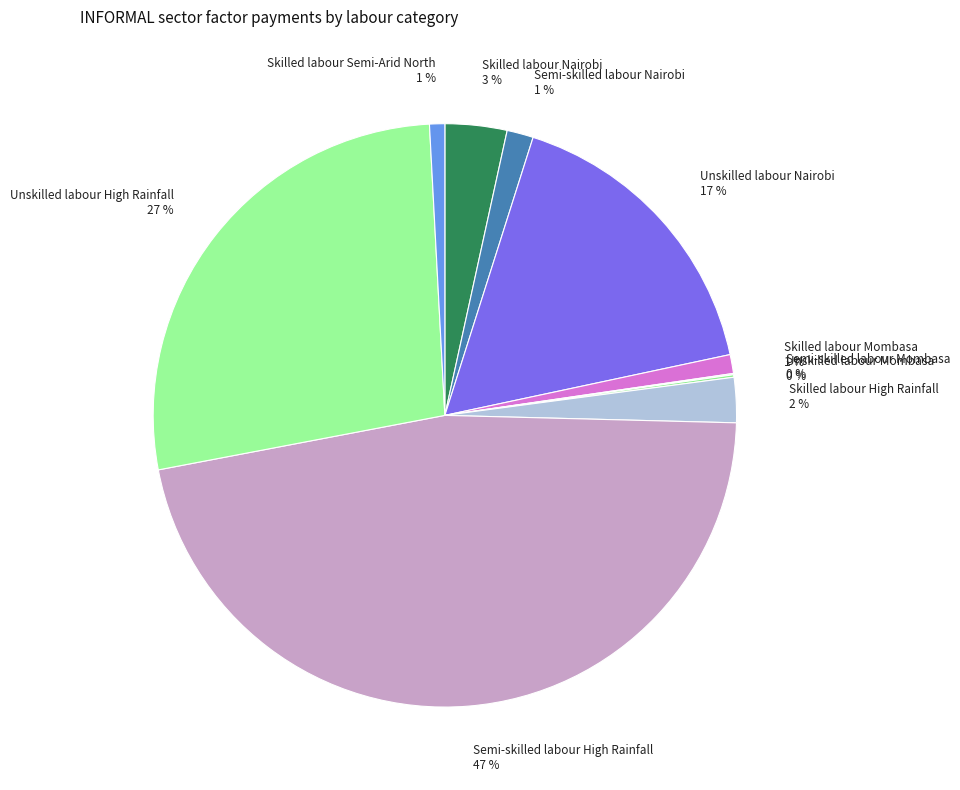

Is there a majority slice in this chart?

No